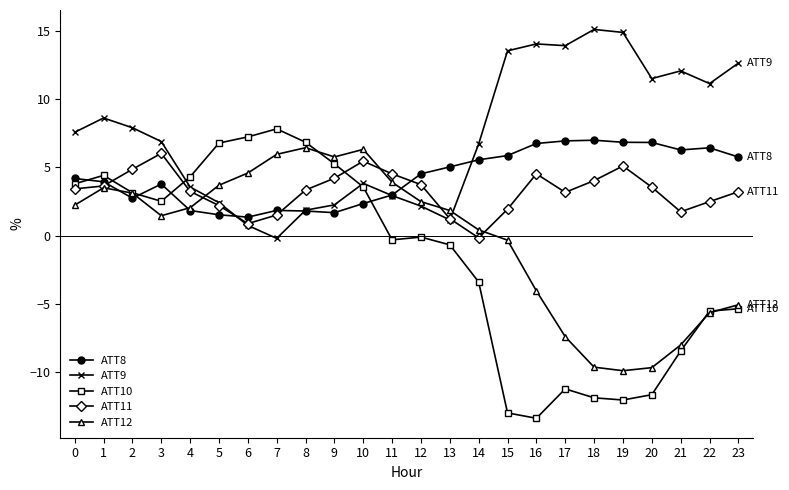

Is the value of ATT10 at 0 greater than the value of ATT9 at 2?

No